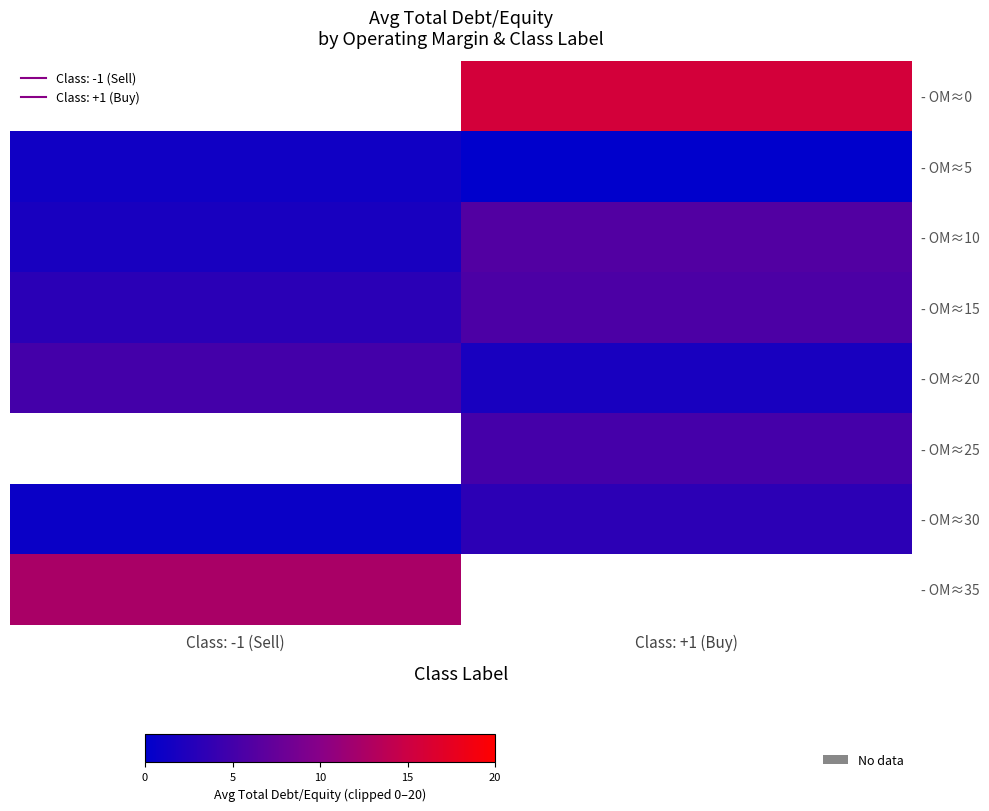

What is the approximate value of - OM≈20 at Class: -1 (Sell)?

5.0